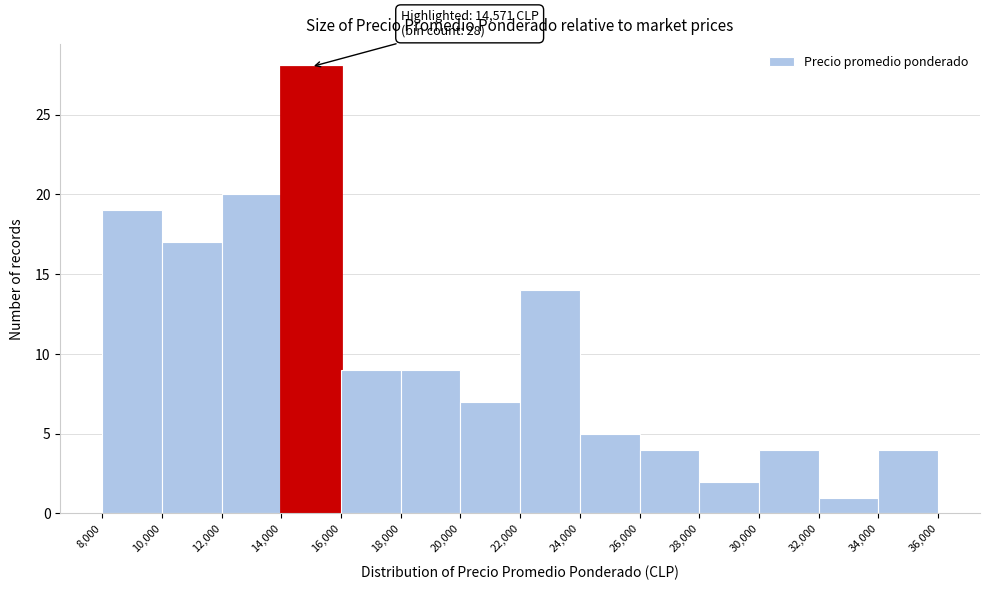

Over which range of the x-axis is the bar tallest?

14,000 to 16,000